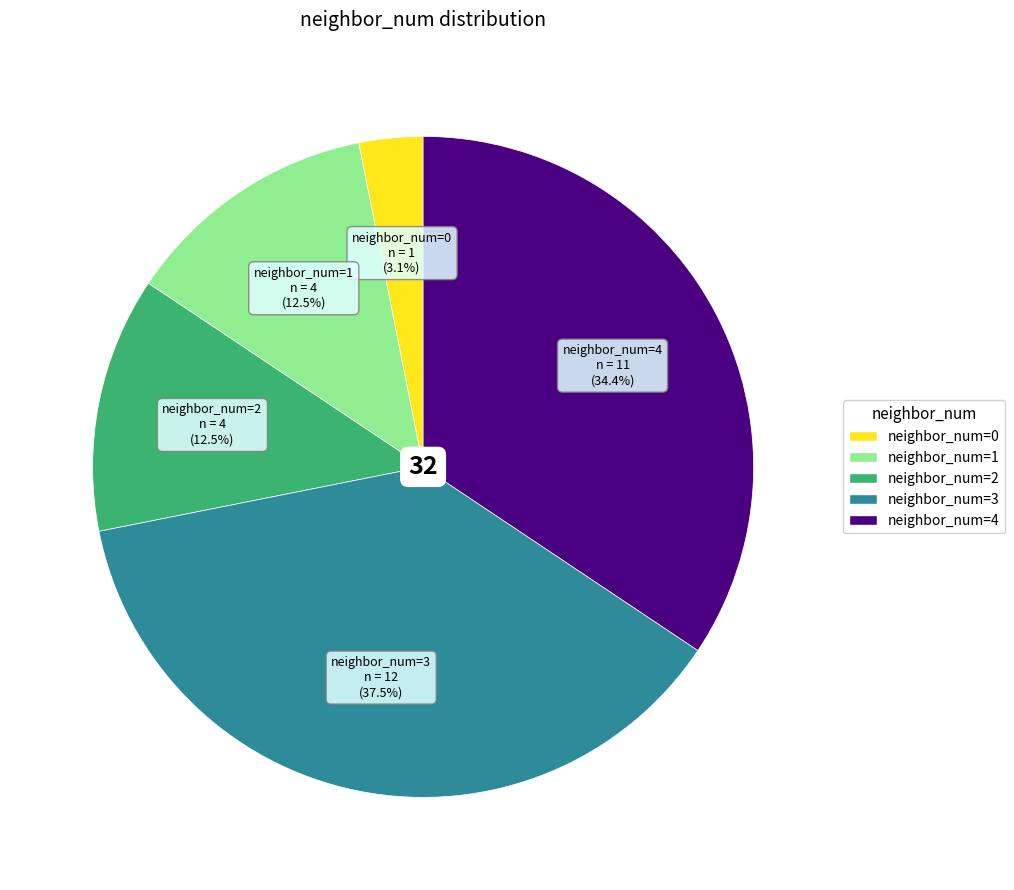

To the nearest percent, what is the difference between the largest and smallest slice percentages?

34%